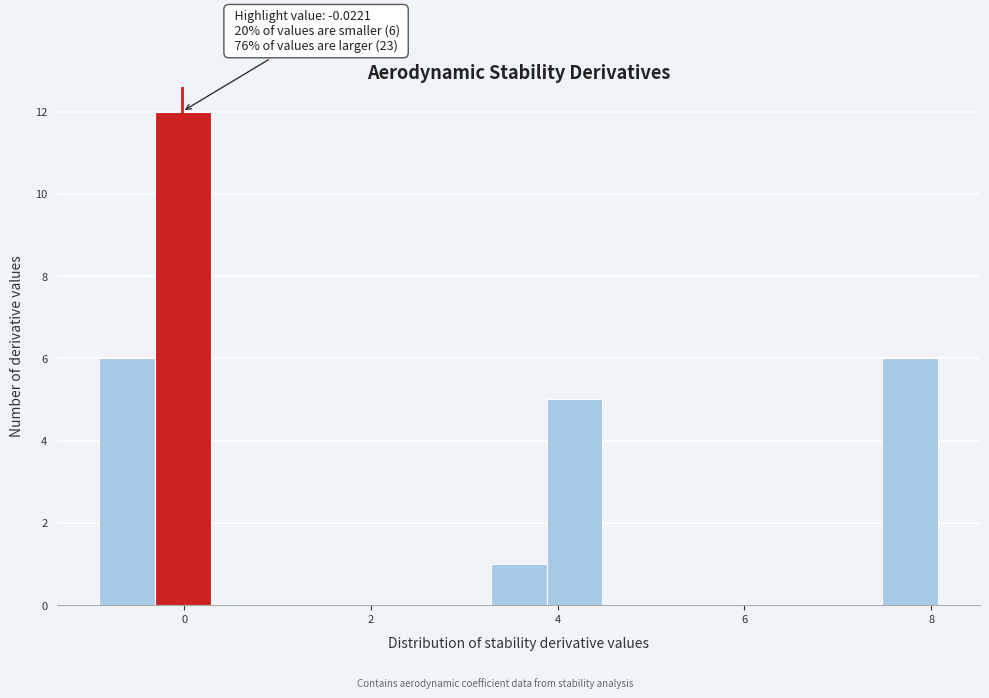

Read against the x-axis, roughly where is the centre of the tallest bar?

0.0